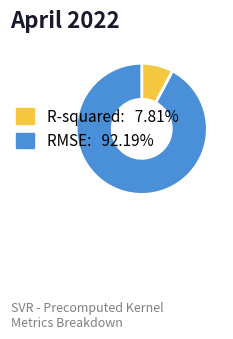

Do R-squared and RMSE together represent more than half of the pie?

Yes